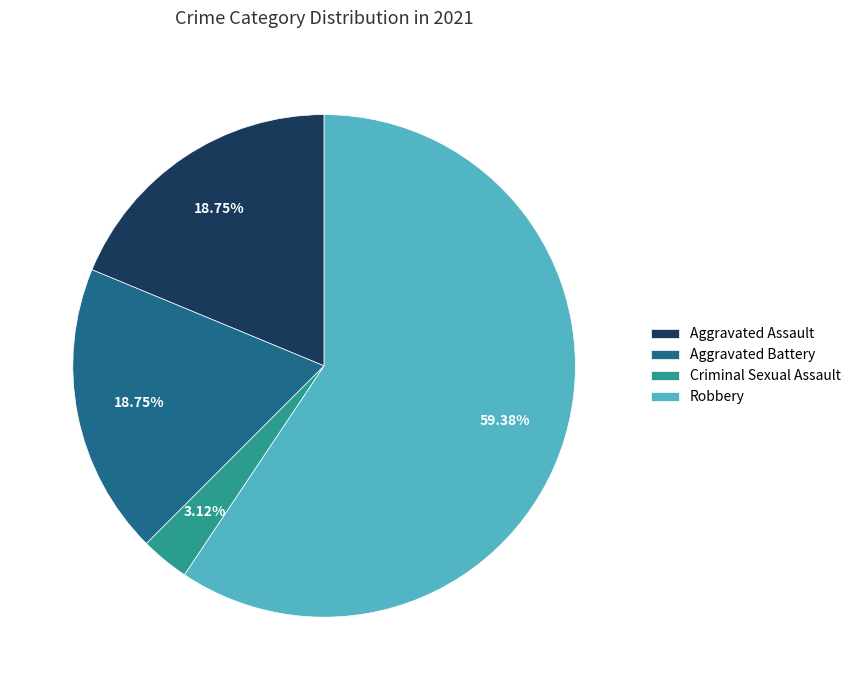

To the nearest percent, what portion does Aggravated Battery represent?

19%